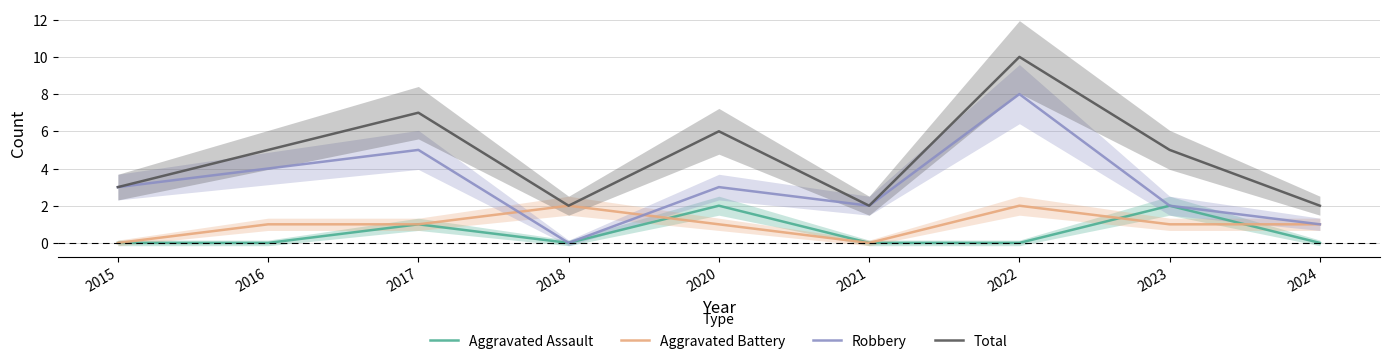

Count the Aggravated Assault values in the range 0 to 1.

7